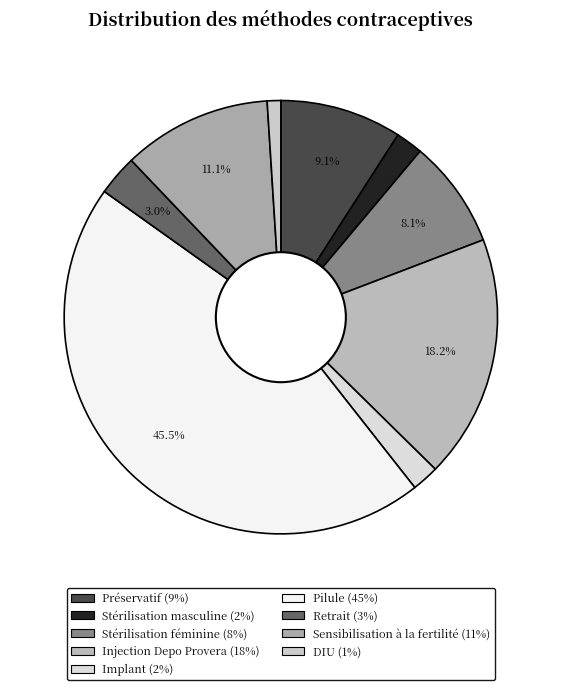

Count the number of slices in the pie.

9